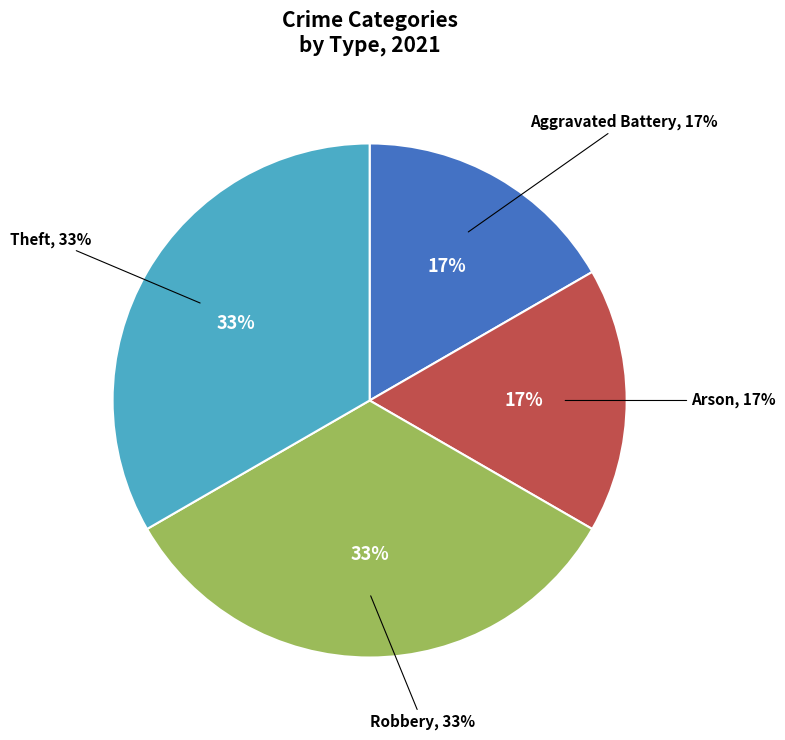

Does any single category account for the majority?

No